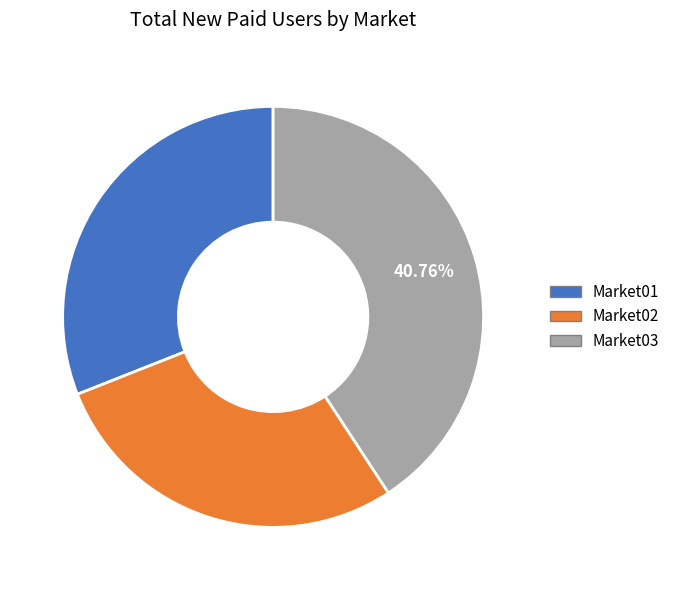

Combined, do Market03 and Market01 account for over 50%?

Yes